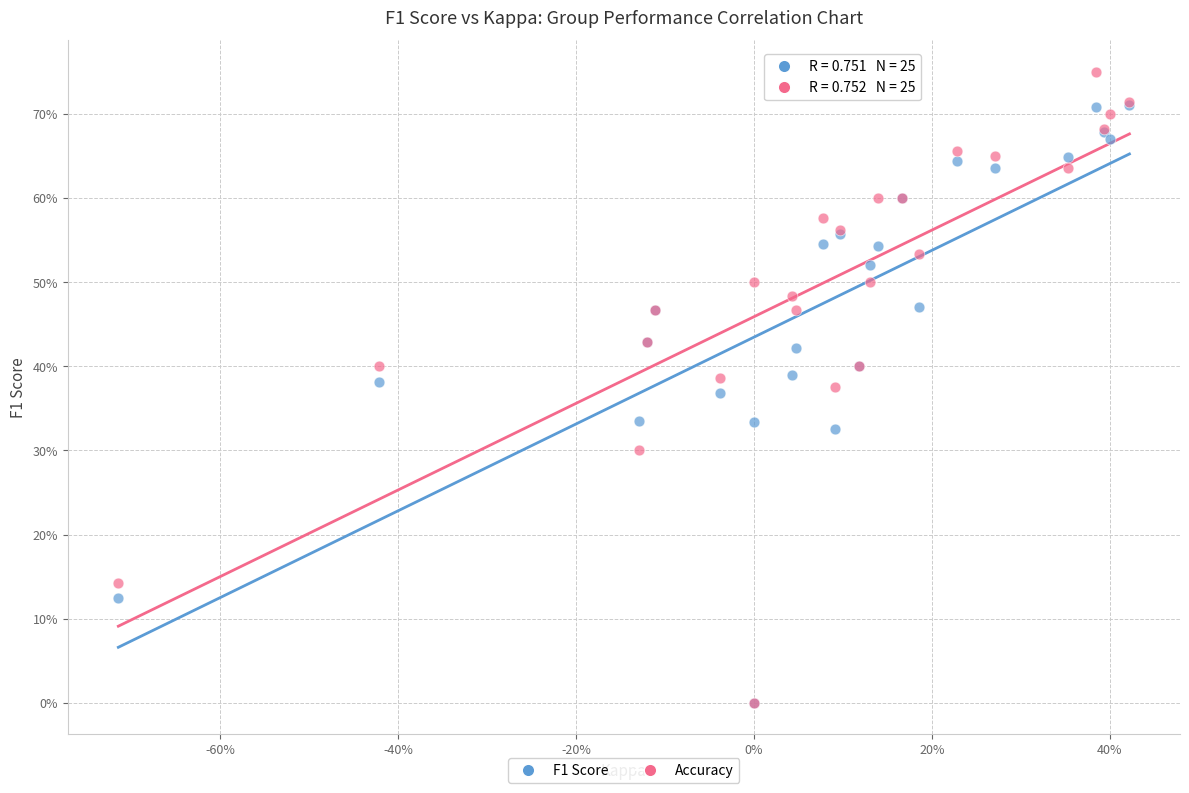

Which series reaches the maximum Y coordinate?

Accuracy